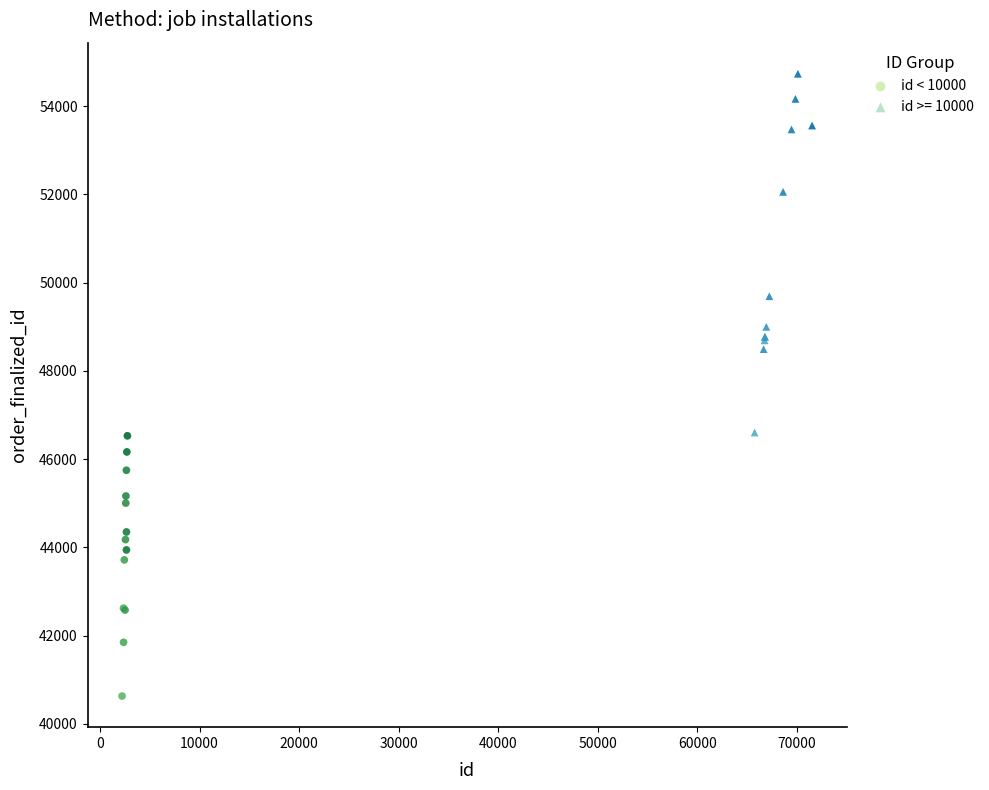

Which series has the widest spread of Y values?

id >= 10000